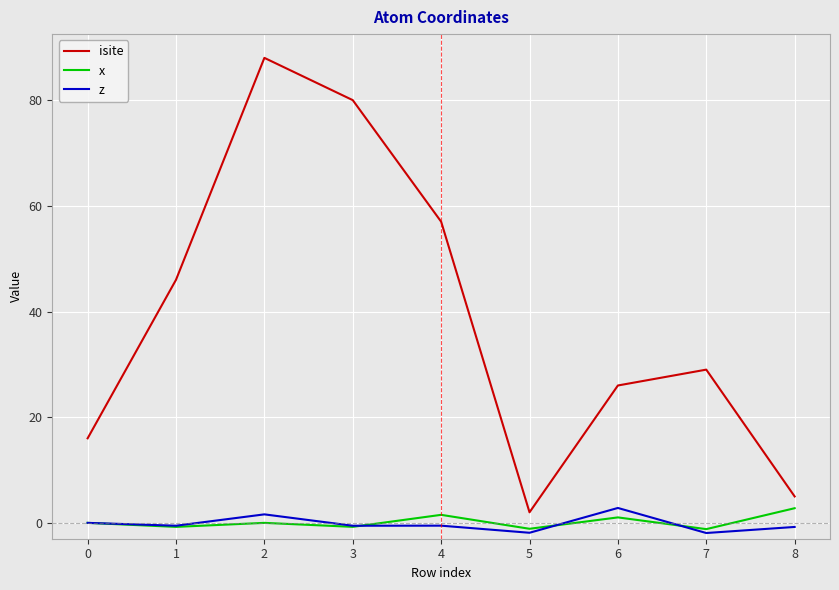

What is the maximum value shown in the chart?

88.0